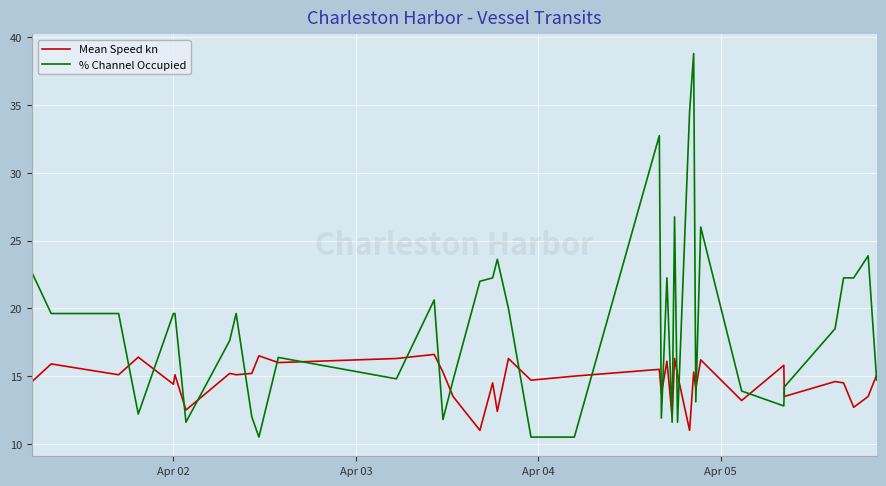

Rank the series by their maximum value, from highest to lowest.

% Channel Occupied, Mean Speed kn